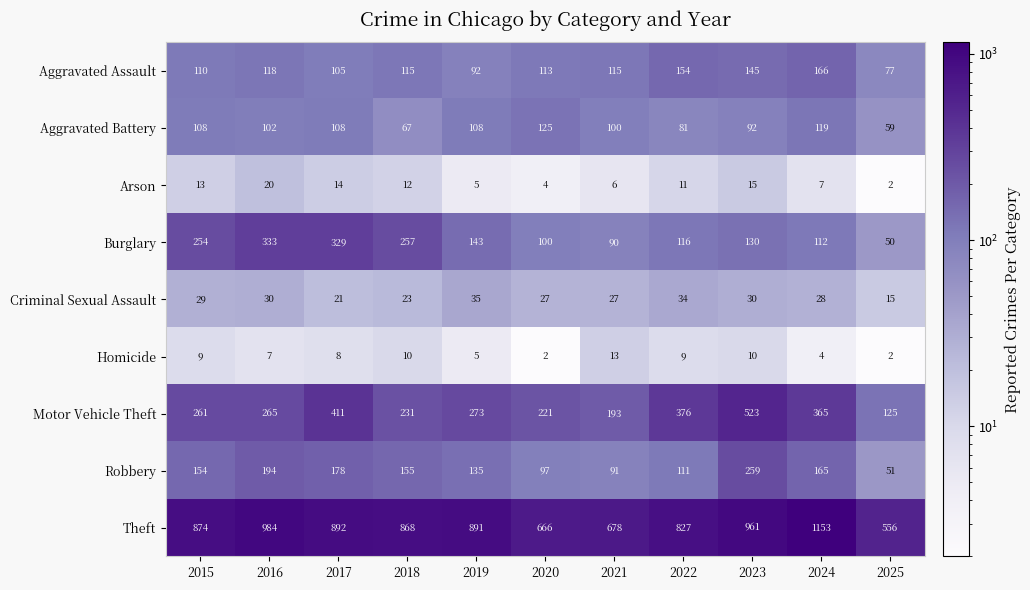

At which category is the sum across all series the highest?

2023